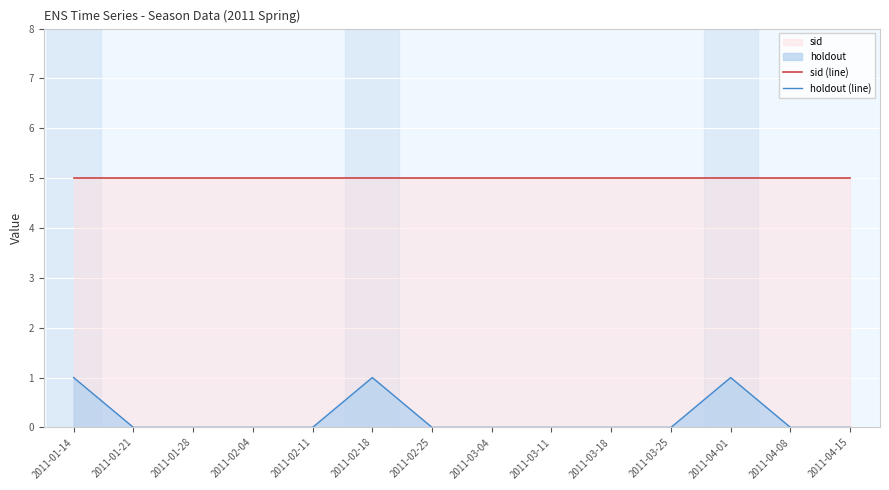

What is the label of the 9th point from the left?

2011-03-11